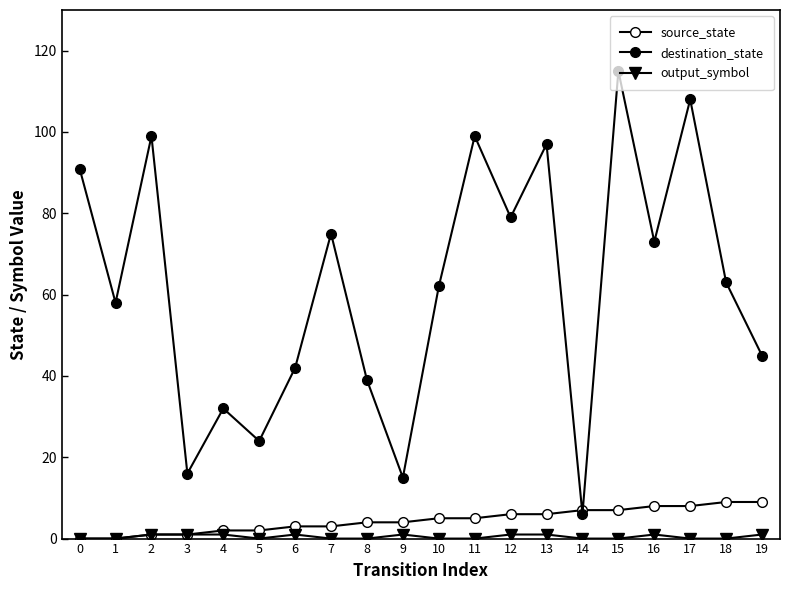

What is the sum of the output_symbol values at 9 and 0?

1